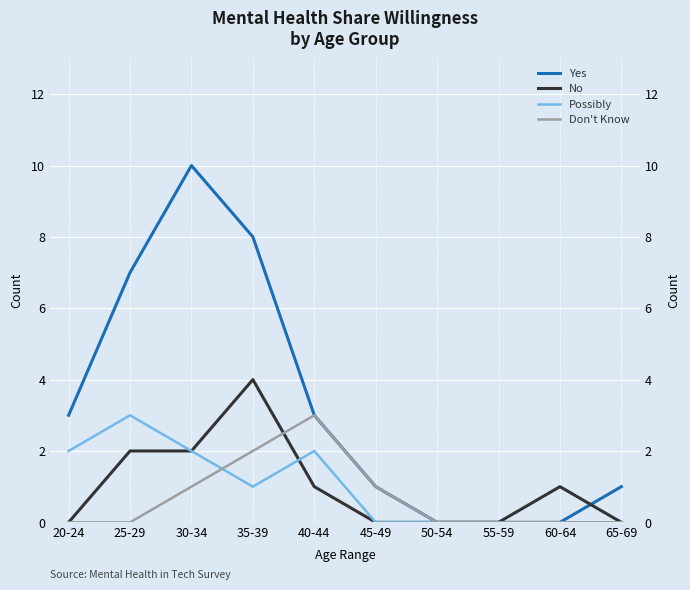

Reading left to right, extract all data points from this chart.

Yes: 20-24=3	25-29=7	30-34=10	35-39=8	40-44=3	45-49=1	50-54=0	55-59=0	60-64=0	65-69=1
No: 20-24=0	25-29=2	30-34=2	35-39=4	40-44=1	45-49=0	50-54=0	55-59=0	60-64=1	65-69=0
Possibly: 20-24=2	25-29=3	30-34=2	35-39=1	40-44=2	45-49=0	50-54=0	55-59=0	60-64=0	65-69=0
Don't Know: 20-24=0	25-29=0	30-34=1	35-39=2	40-44=3	45-49=1	50-54=0	55-59=0	60-64=0	65-69=0